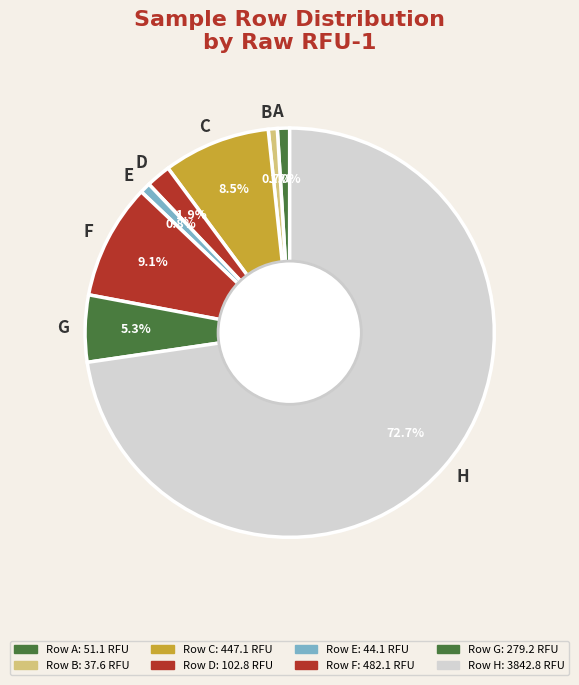

How many slices are in this pie chart?

8